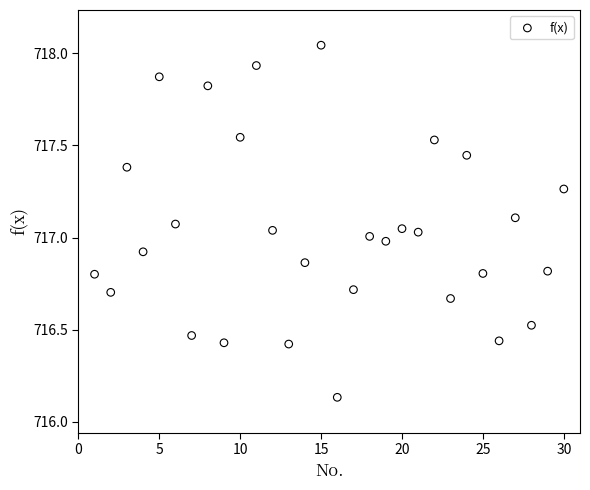

What is the range of X values (max minus min)?

29.0